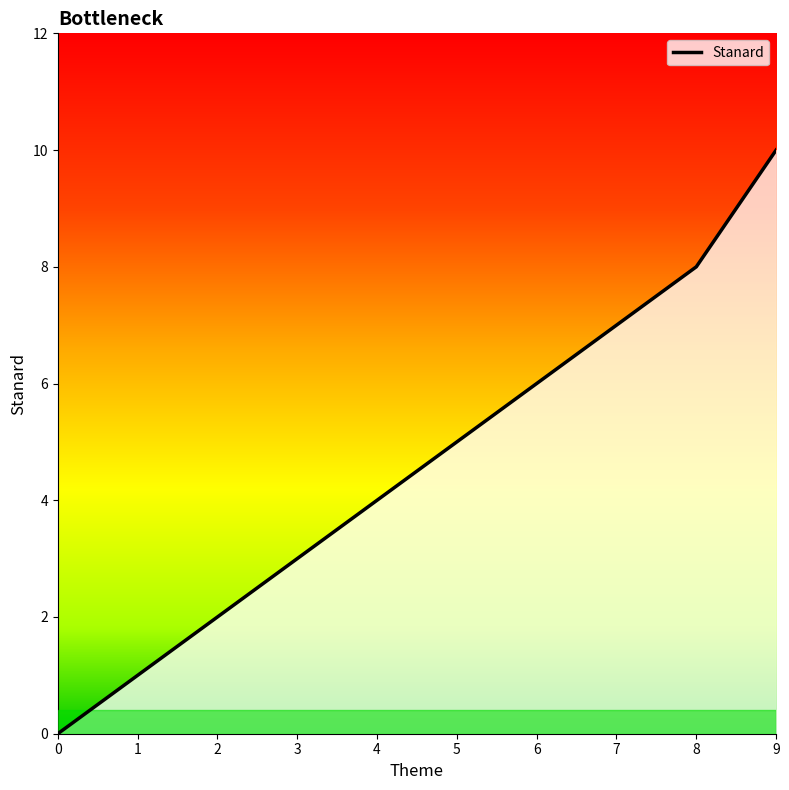

Is this an area chart (filled region under the line)?

No